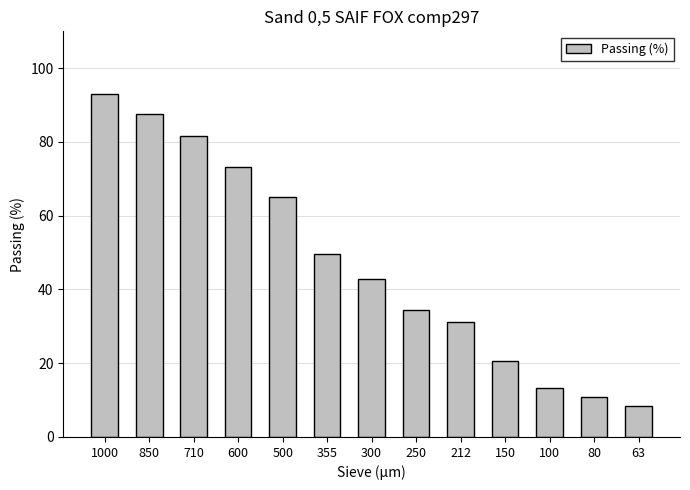

At which label is the value closest to 50?

355